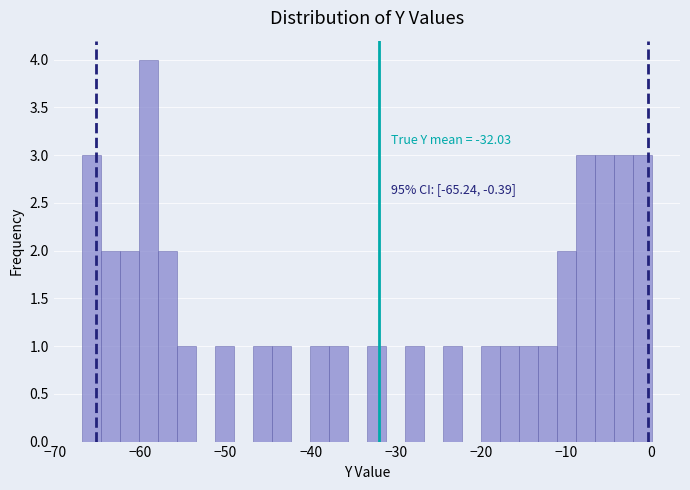

Read against the x-axis, roughly where is the centre of the tallest bar?

-59